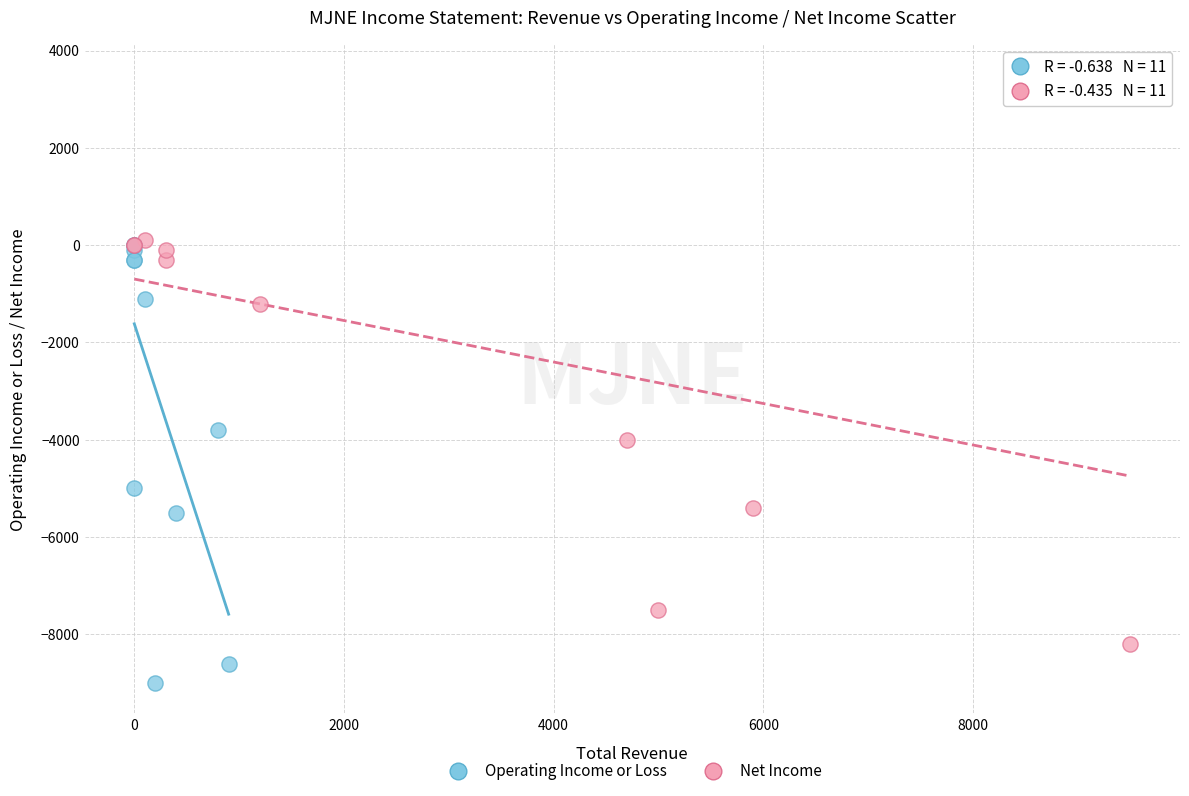

Which series has the widest spread of Y values?

Net Income